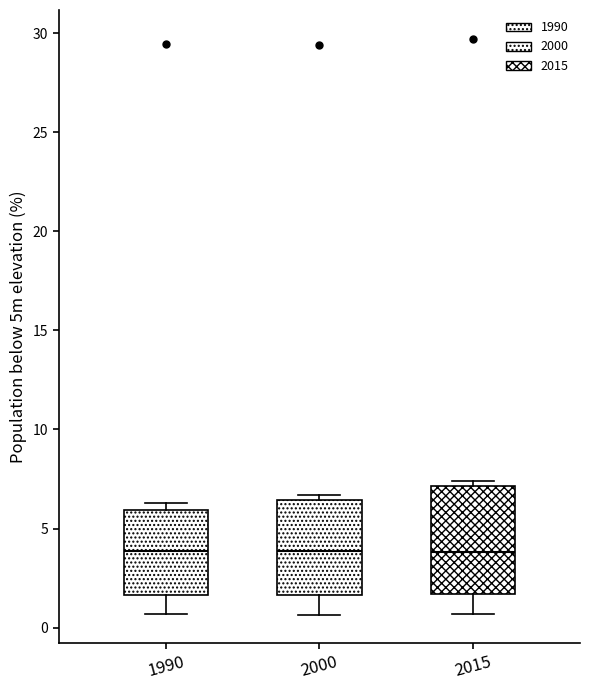

Where is the upper edge of the box at x = 2015 on the y-axis? The values are not printed on the chart, so give them approximately, as read against the axis.

7.0